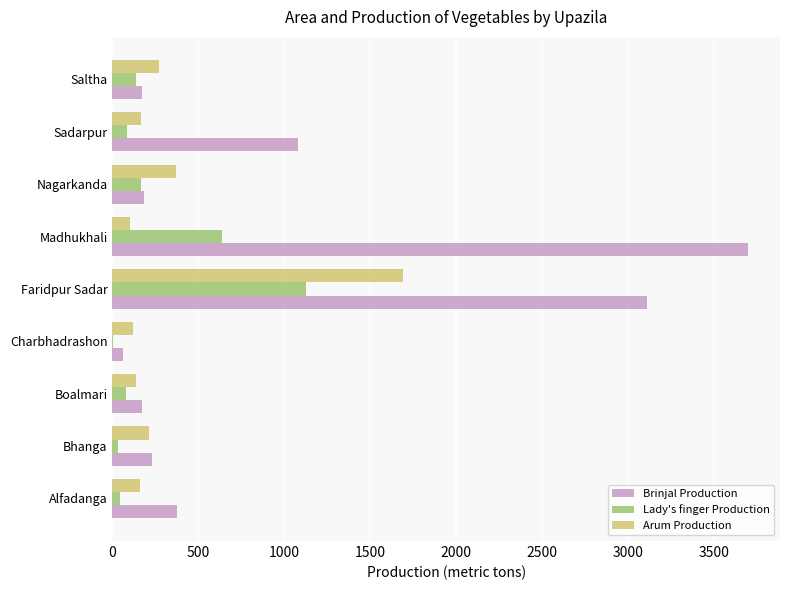

True or false: Arum Production has a value of 100 at Madhukhali.

True